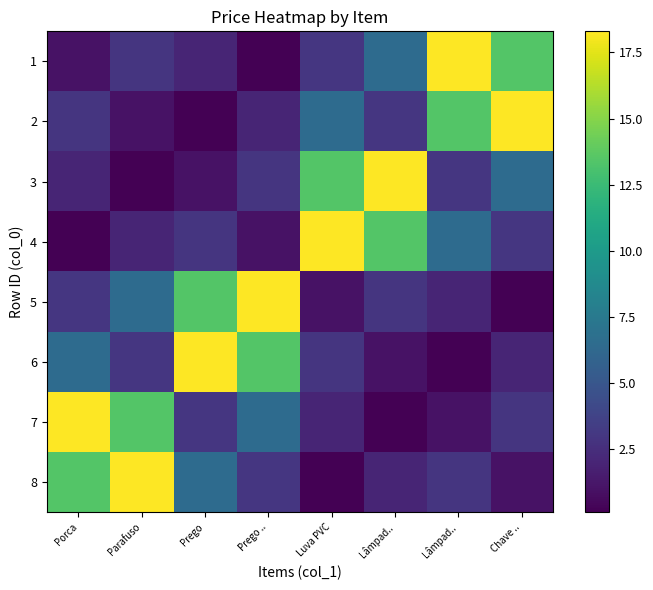

Count the number of data series in this chart.

8